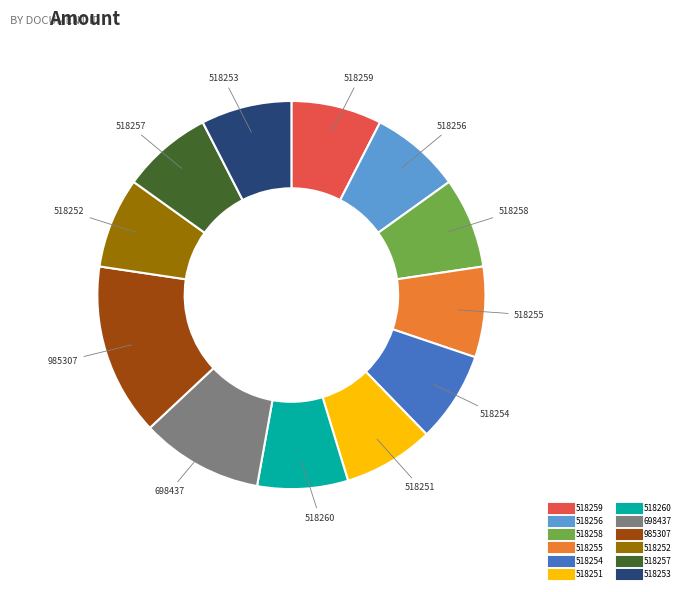

Does any single category account for the majority?

No